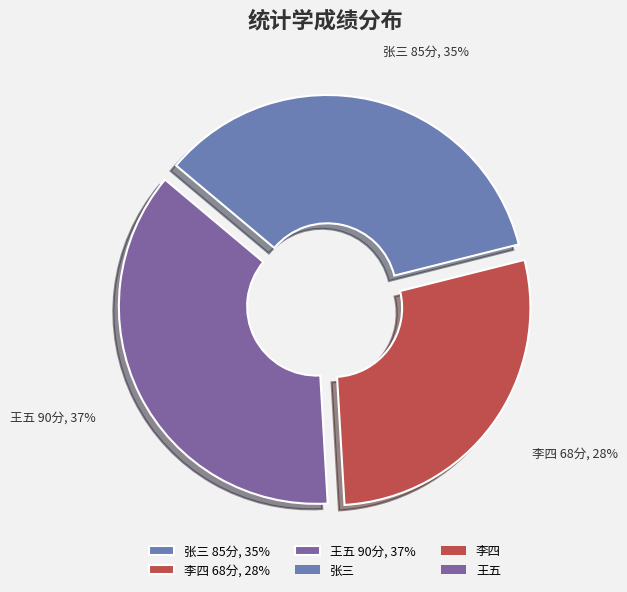

Does 王五 represent more than half of the total?

No